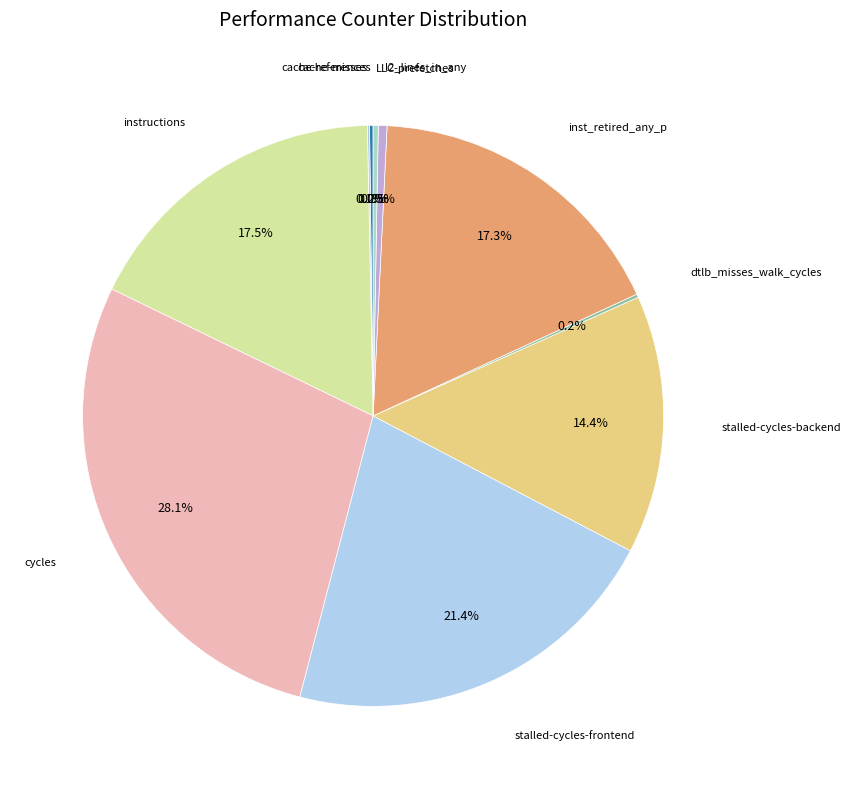

How many slices are in this pie chart?

10